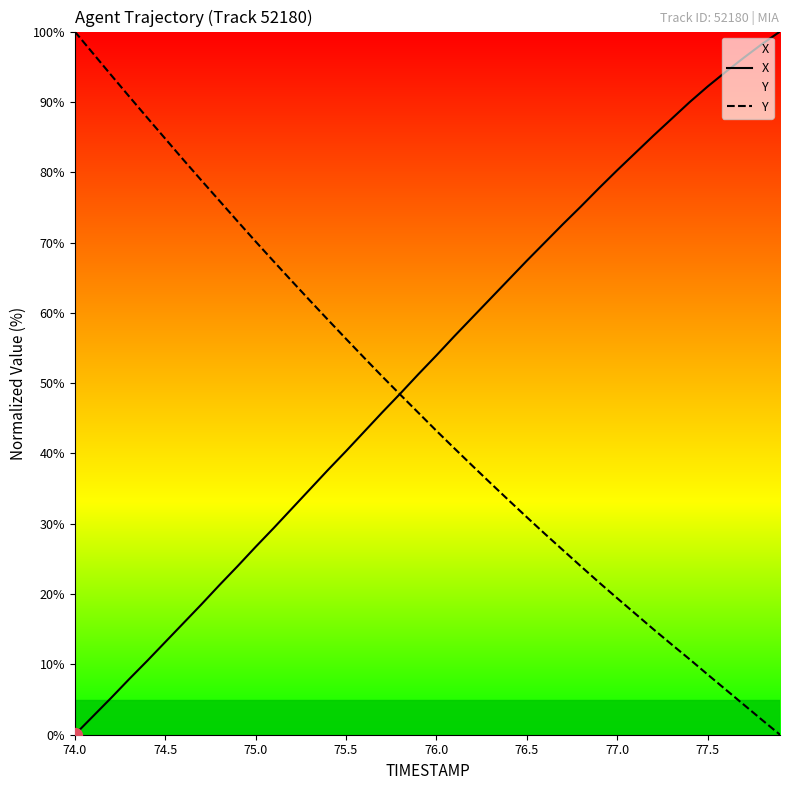

What is the difference between the maximum and minimum values in the X series?

100.0